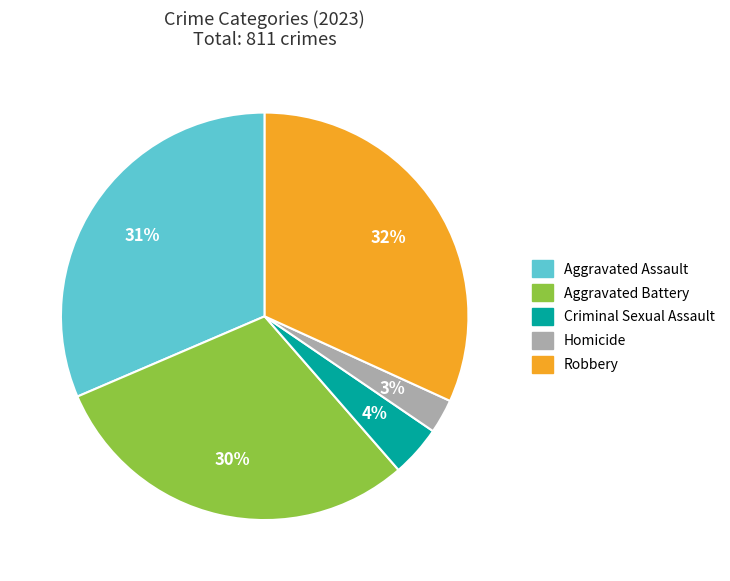

To the nearest percent, what is the average slice percentage?

20%